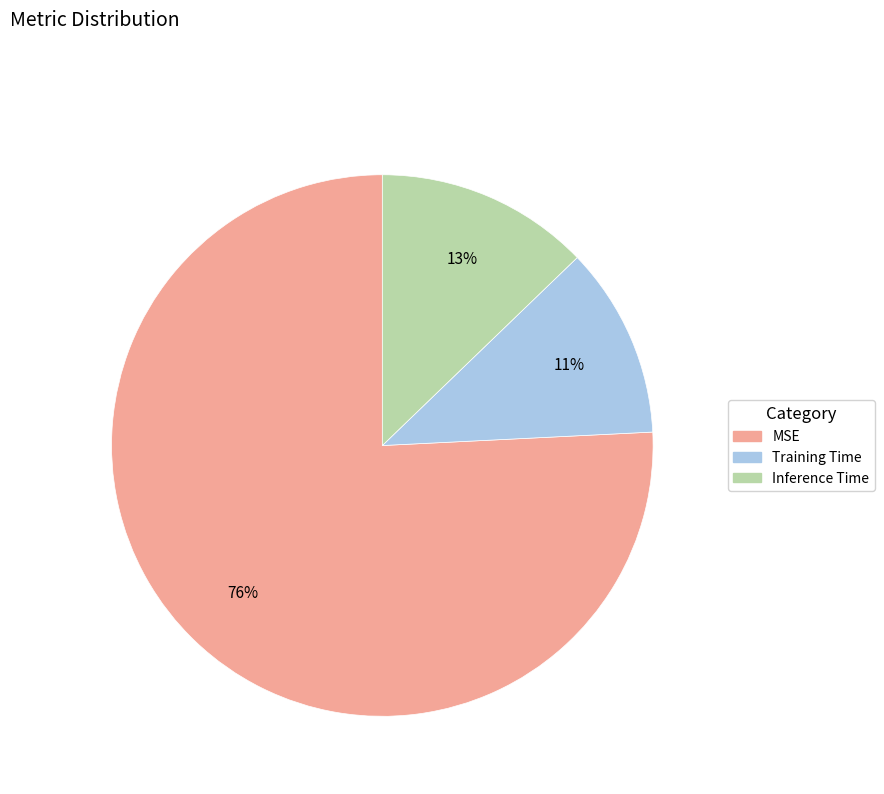

To the nearest percent, what portion does Inference Time represent?

13%